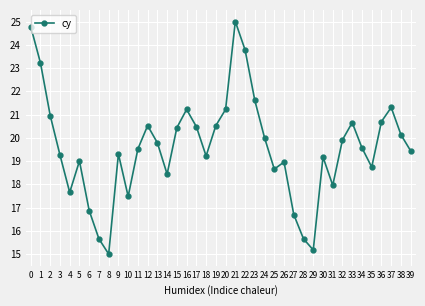

Count the number of data series in this chart.

1